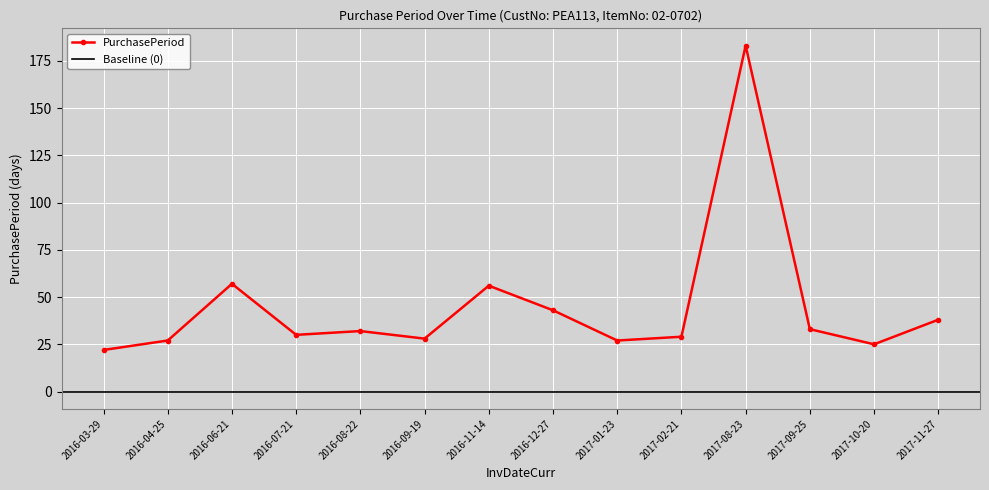

What is the value of the 6th point from the left?

28